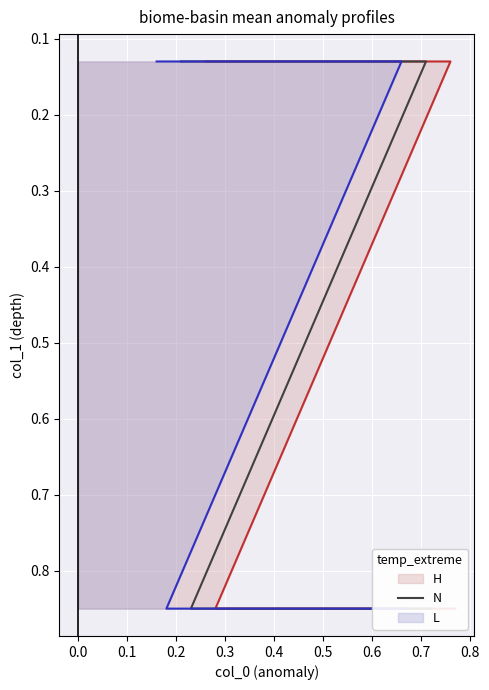

What is the smallest value displayed?

0.1